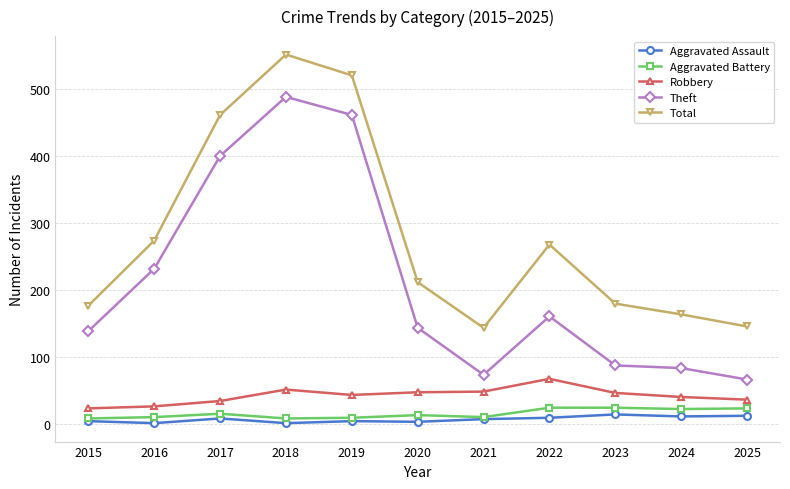

What is the spread (max minus min) of values at 2023?

165